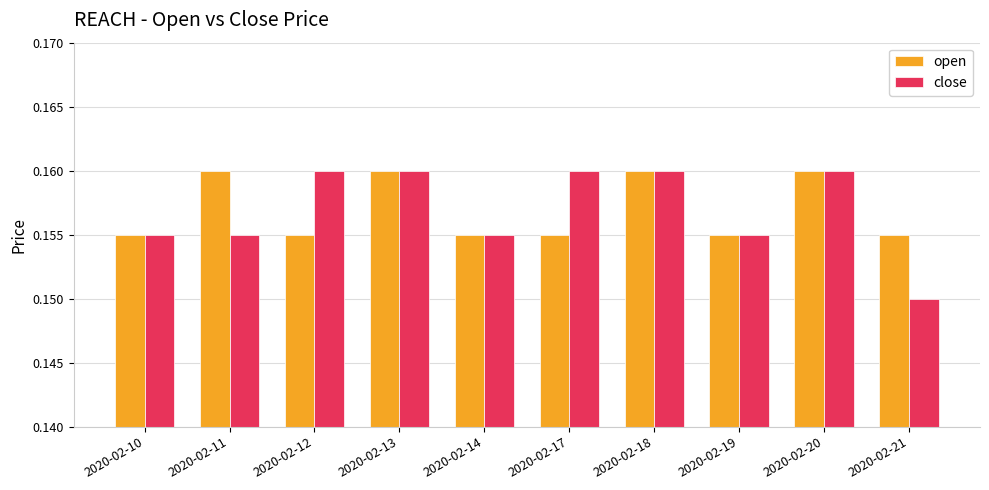

Which series has the widest spread of values?

close